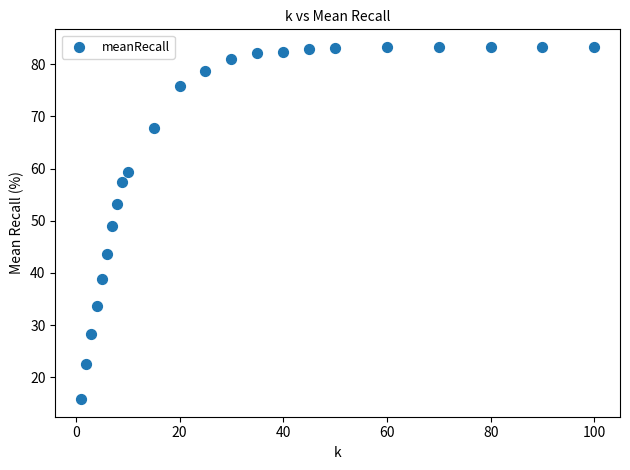

What is the range of Y values (max minus min)?

67.5